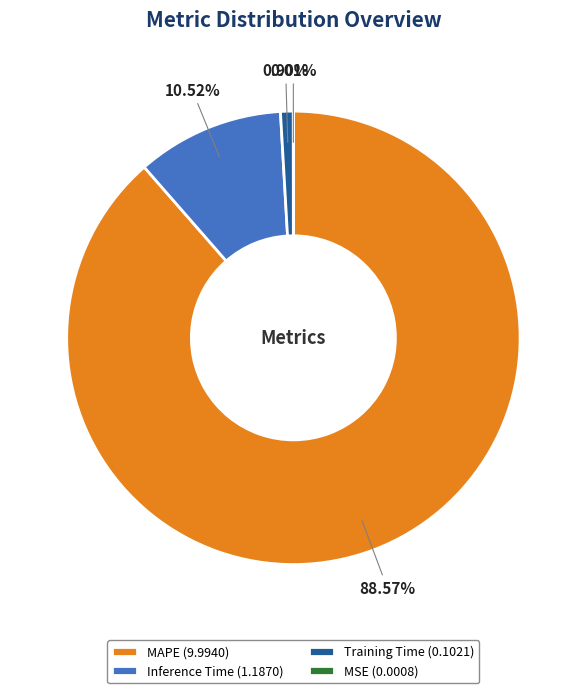

Is there a majority slice in this chart?

Yes